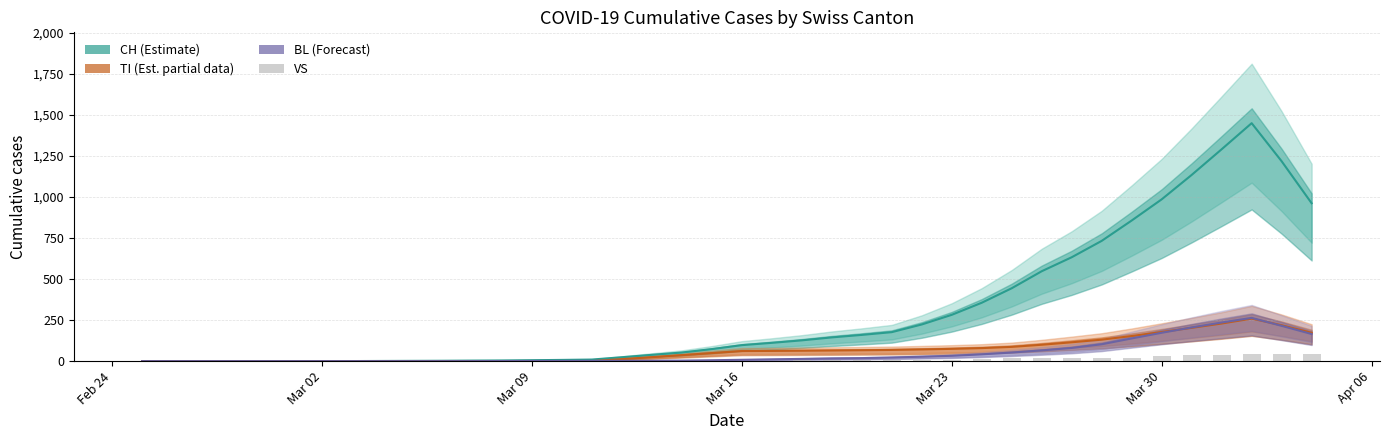

How many values in CH smooth are above zero?

33